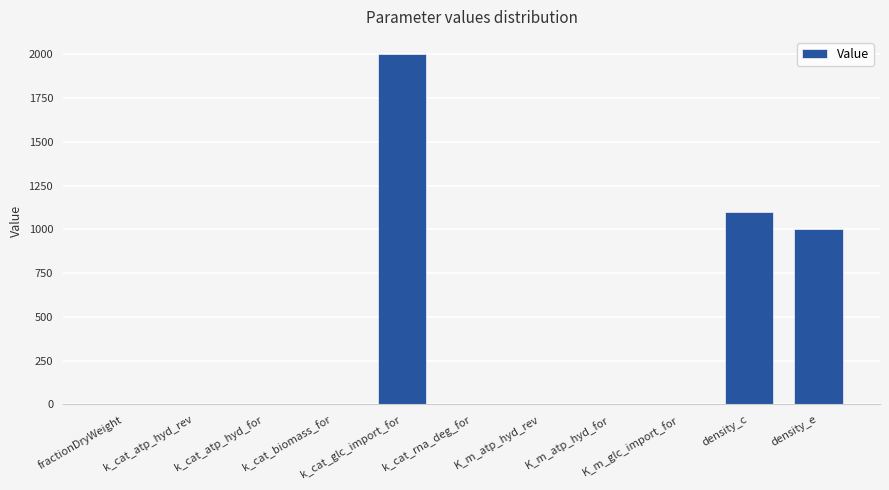

What is the maximum value shown in the chart?

2000.0